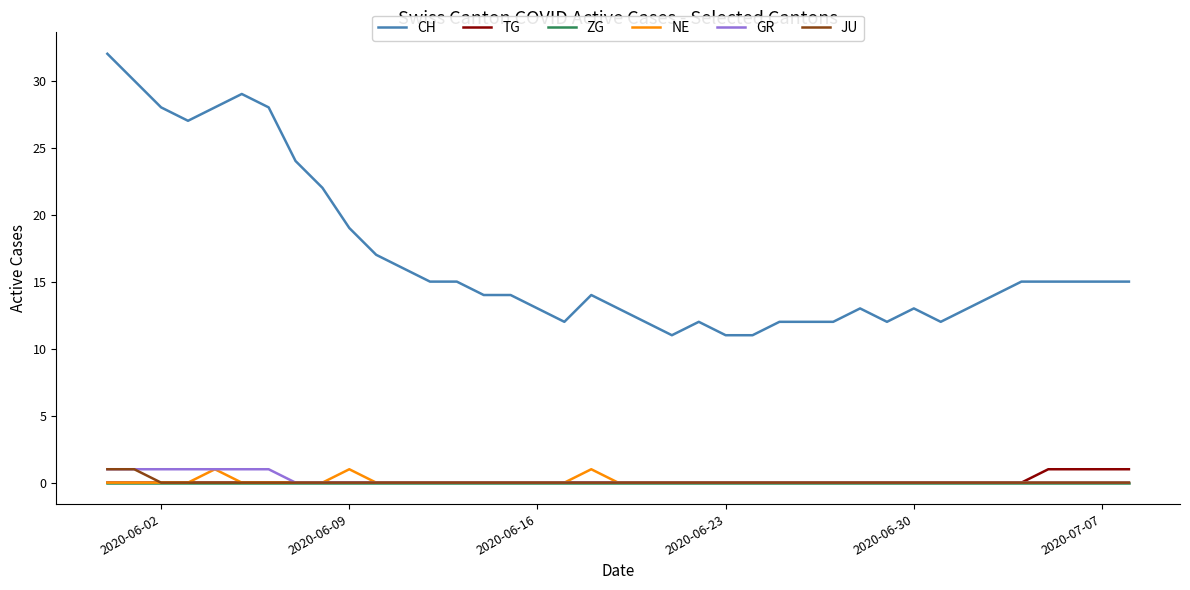

Which series has the largest total across all categories?

CH